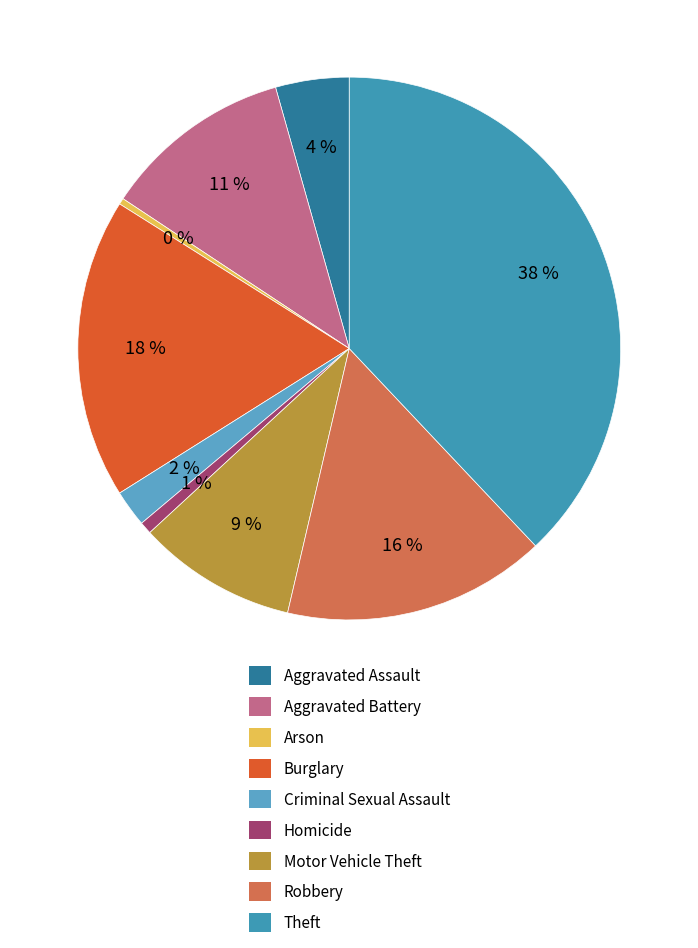

How many slices are in this pie chart?

9